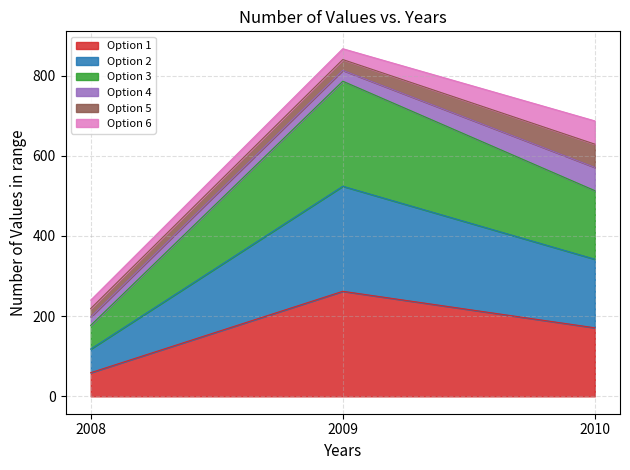

Is it true that Option 2 equals 162 at 2008?

False